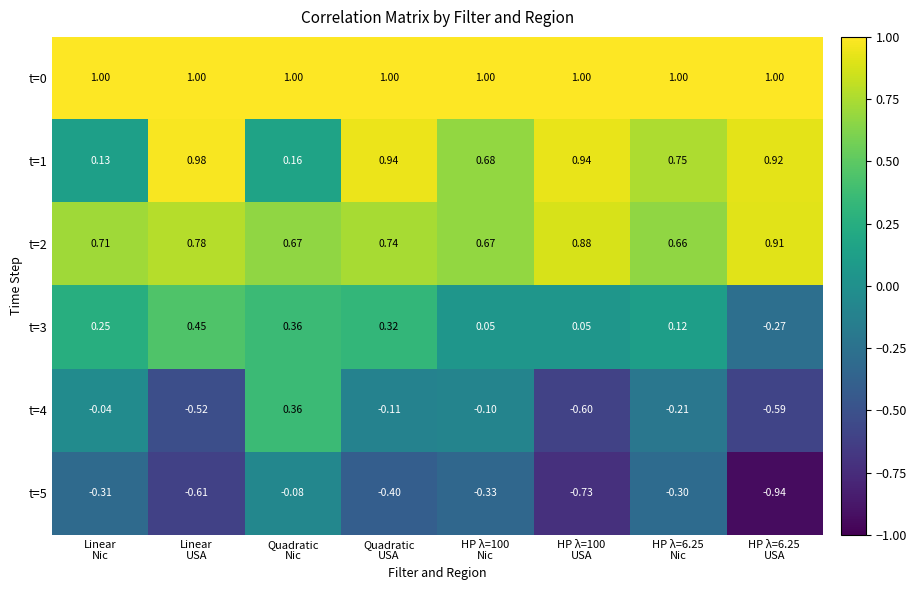

How many data points does each series have?

8